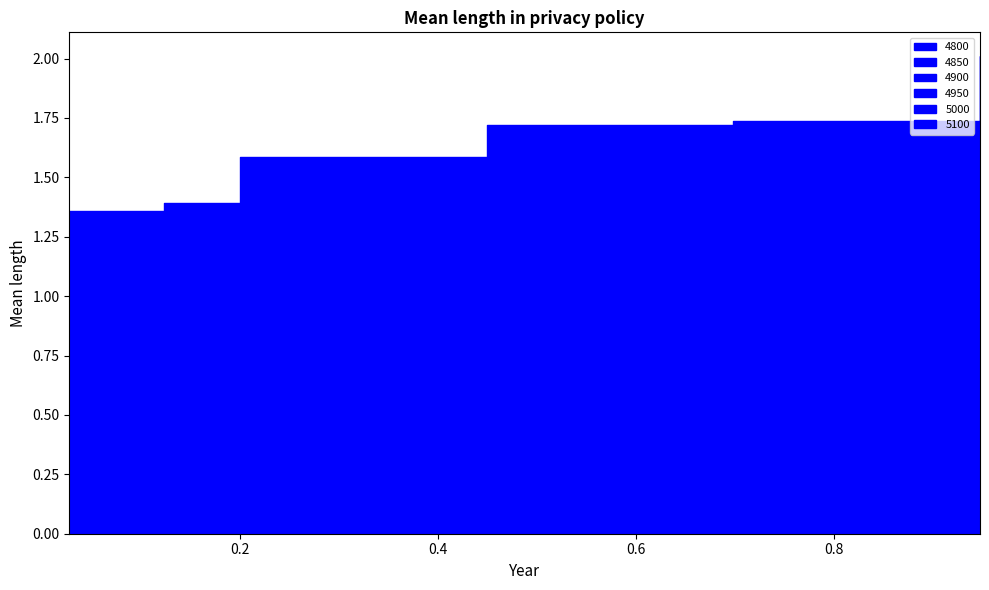

At which label does 5000 reach its peak?

0.6986301369863014